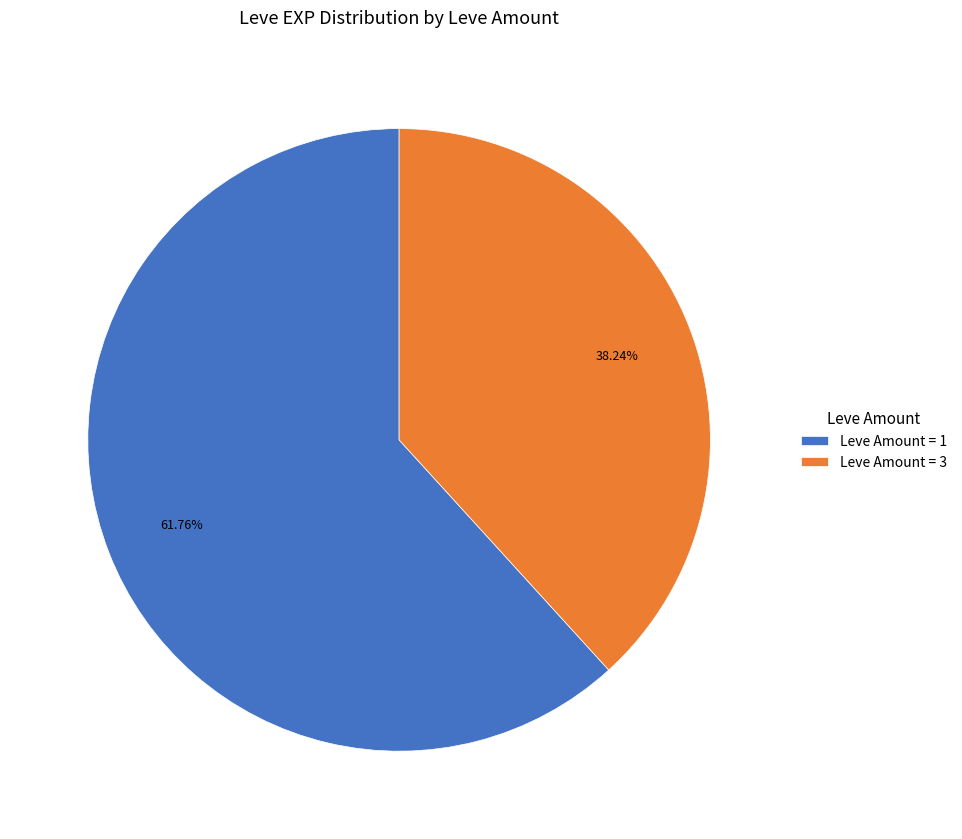

Which slice is the smallest?

Leve Amount = 3